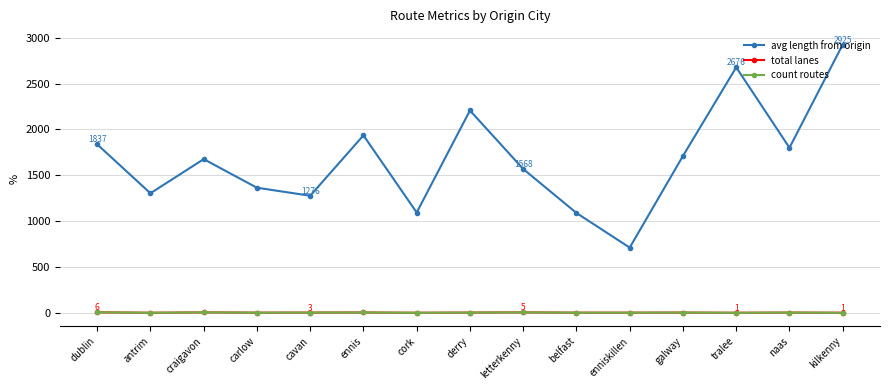

Between belfast and enniskillen, which is larger?

belfast